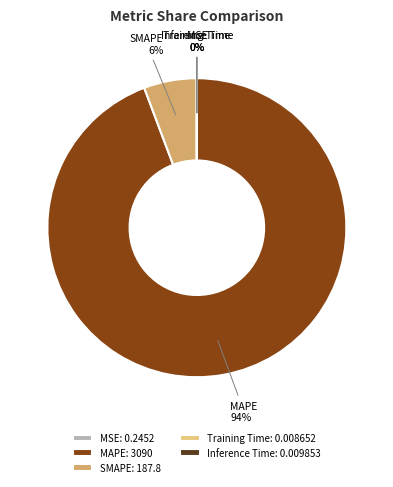

To the nearest percent, what percentage of the pie is SMAPE: 187.8?

6%